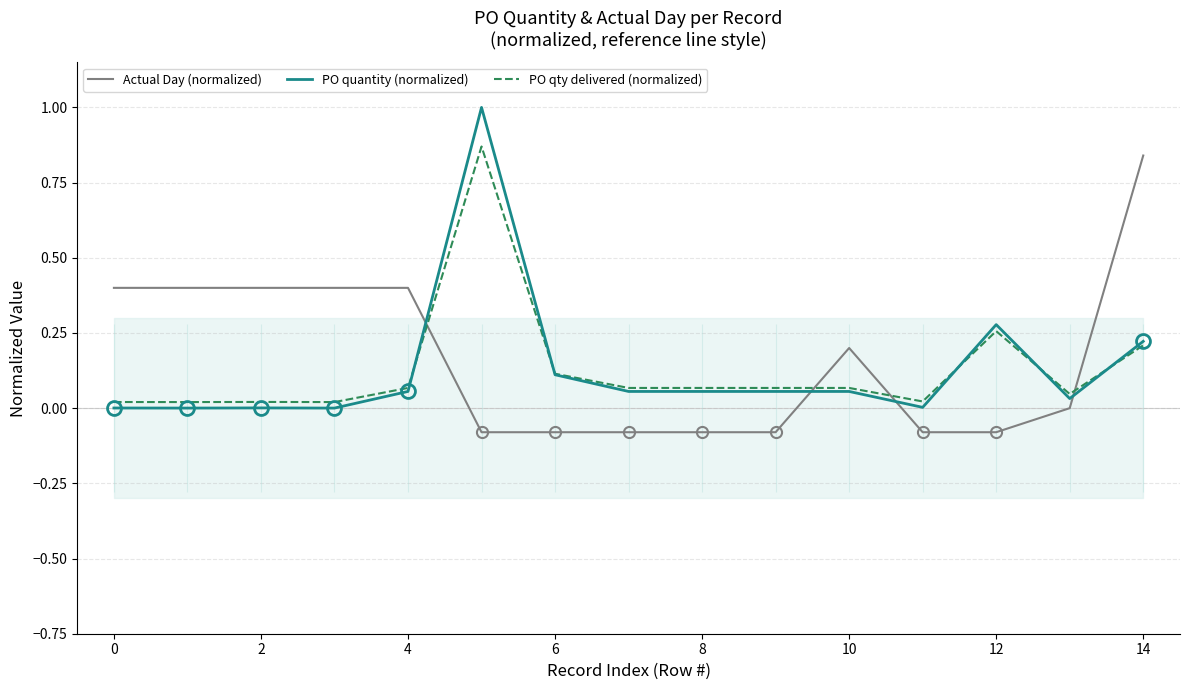

What is the label of the 1st point from the right?

14